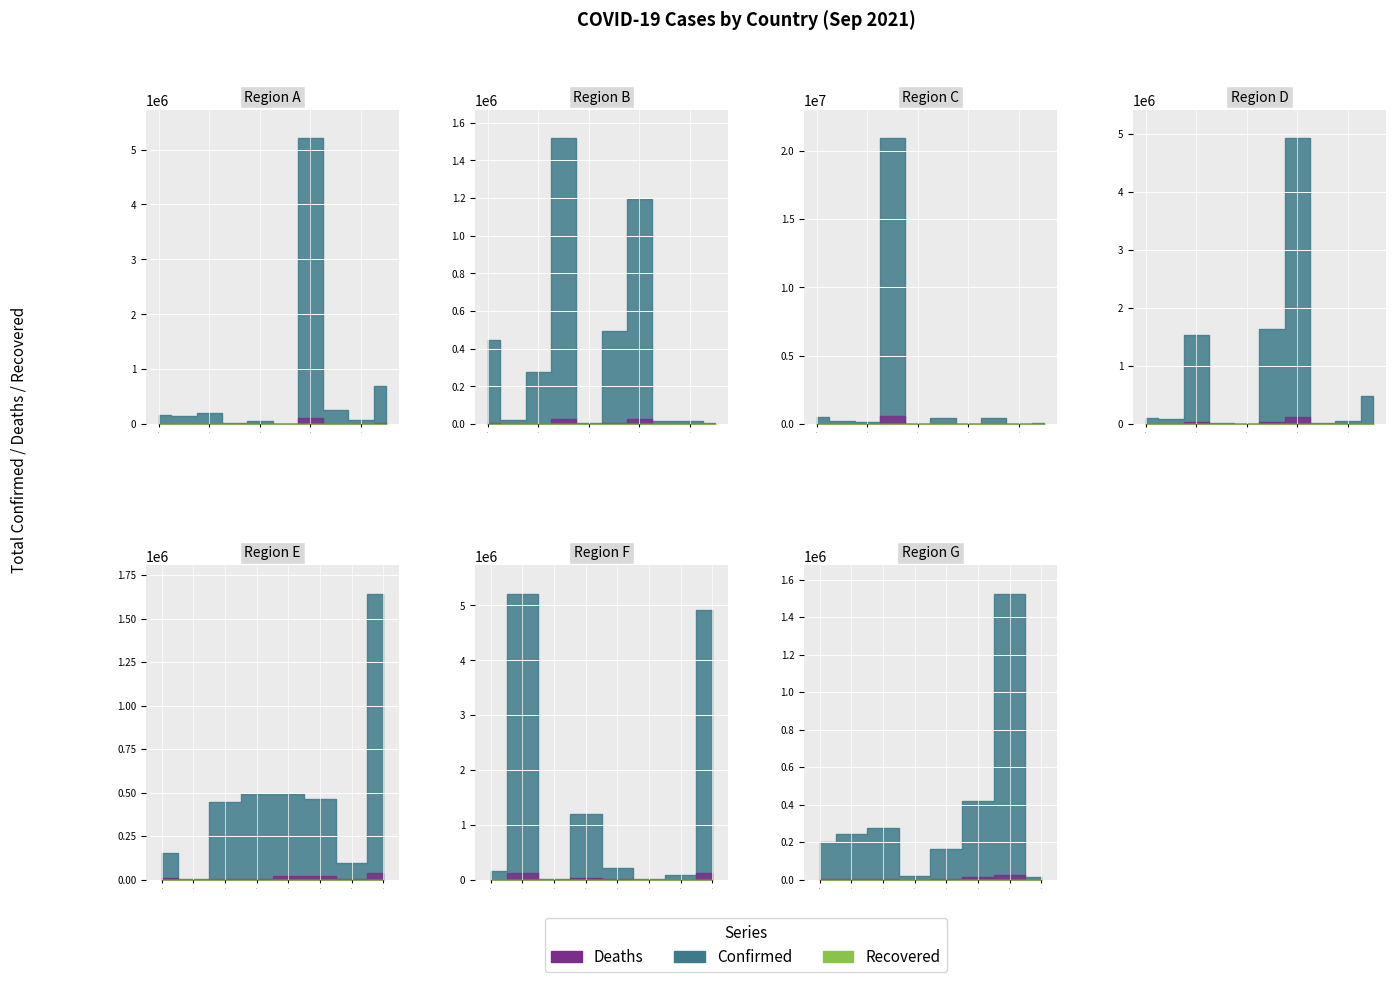

True or false: Deaths and Recovered intersect in this chart.

False